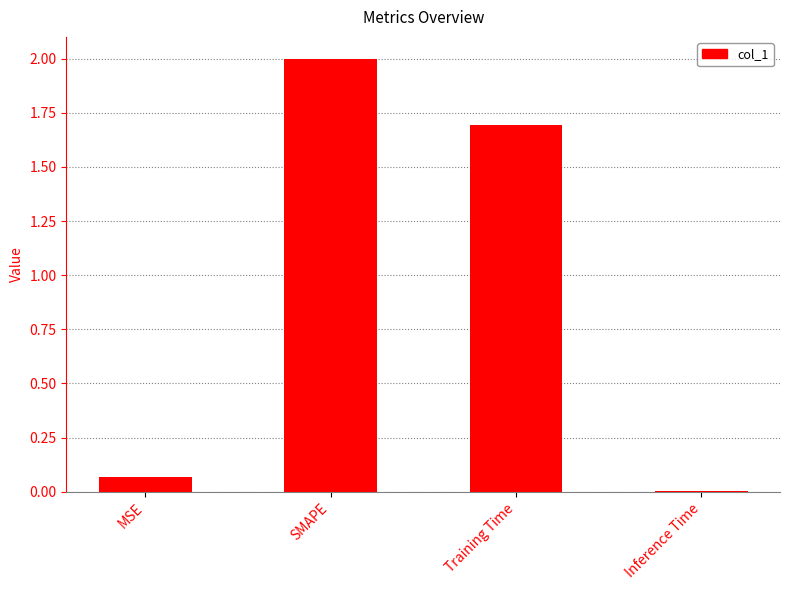

What is the maximum value shown in the chart?

2.0